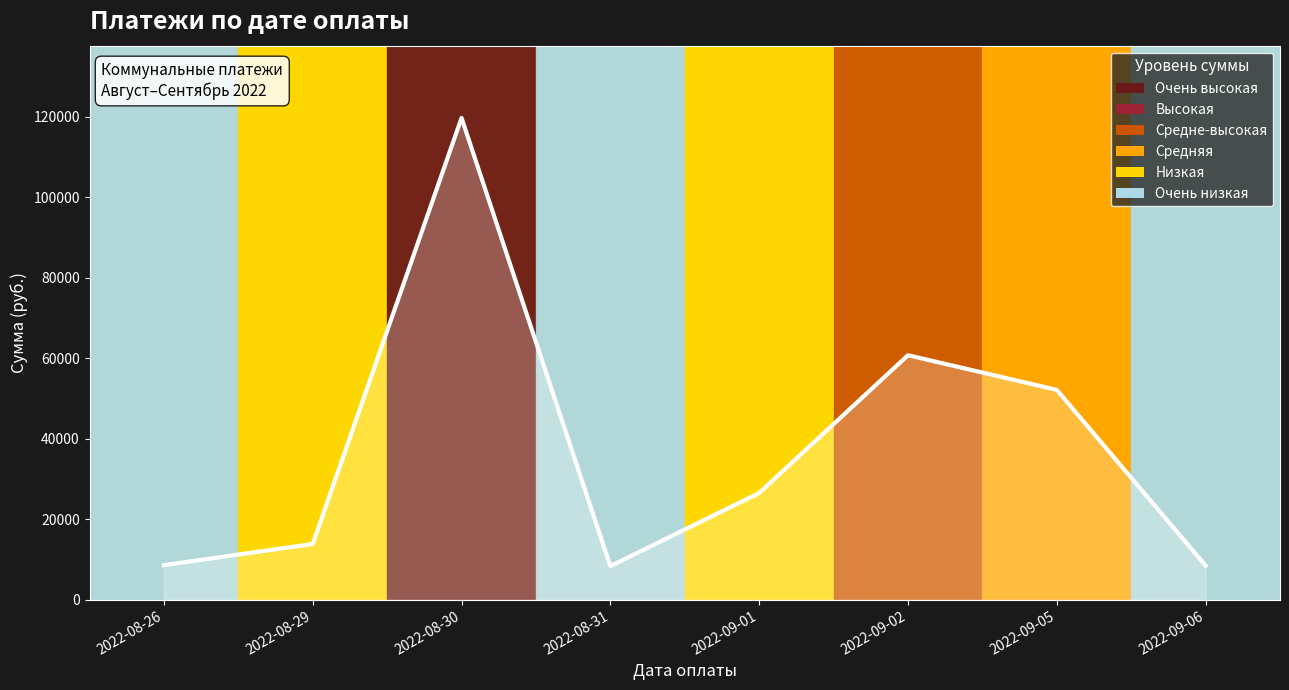

What is the ratio of the value at 2022-09-02 to the value at 2022-08-29?

4.4